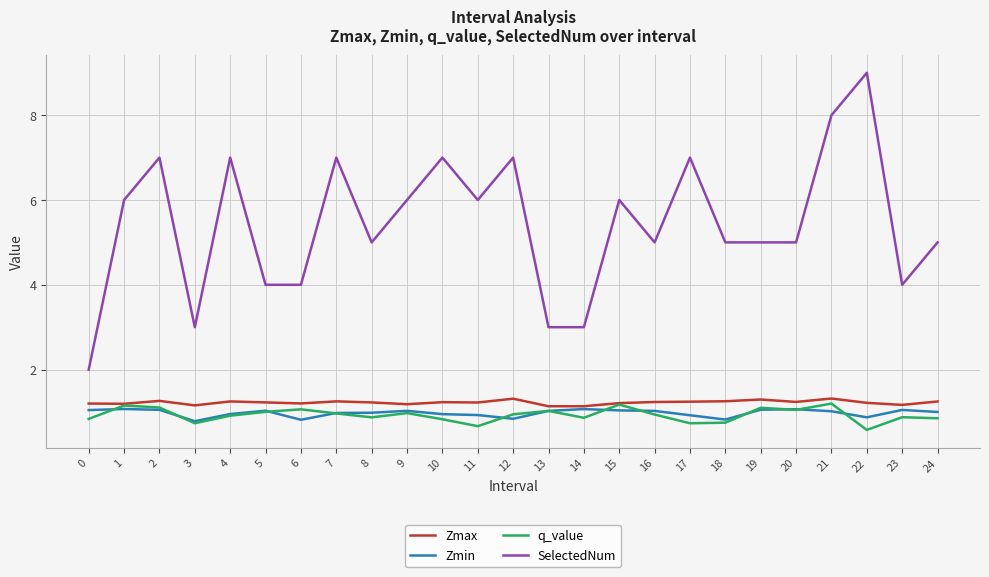

True or false: SelectedNum and Zmin intersect in this chart.

False